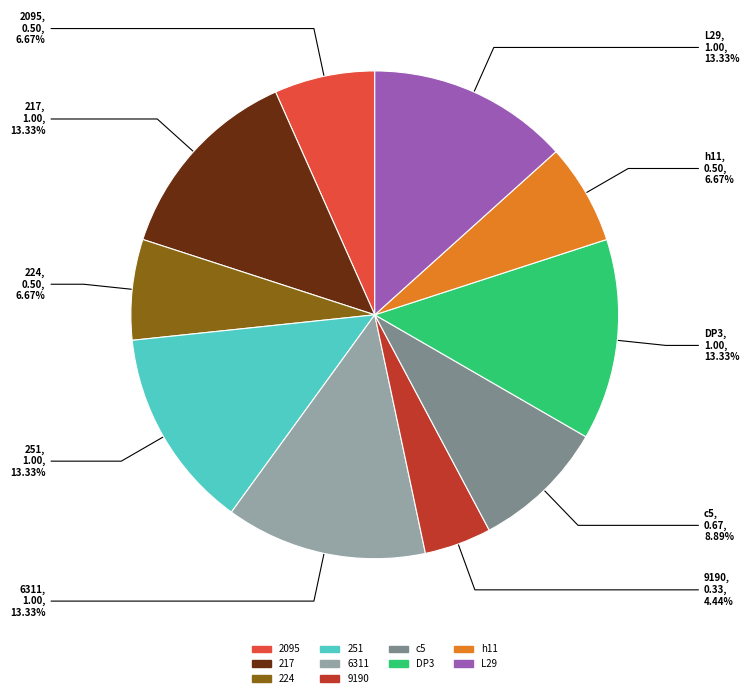

Does 224 account for over 50% of the chart?

No